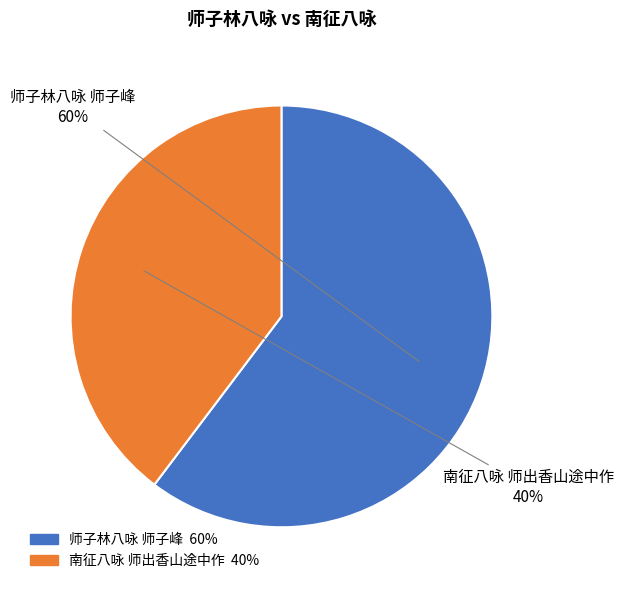

To the nearest percent, what is the combined percentage of 南征八咏 师出香山途中作 and 师子林八咏 师子峰?

100%